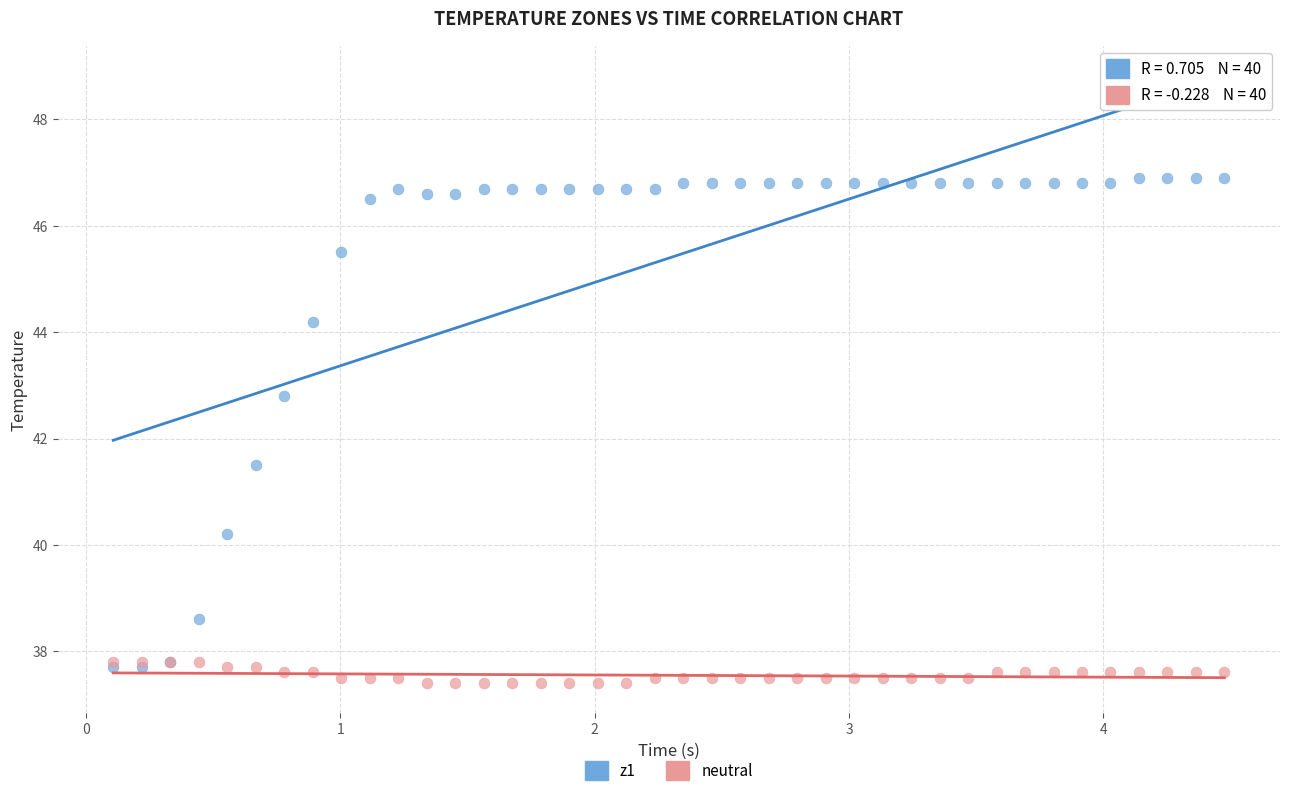

What are all the series names shown in the legend?

z1, neutral